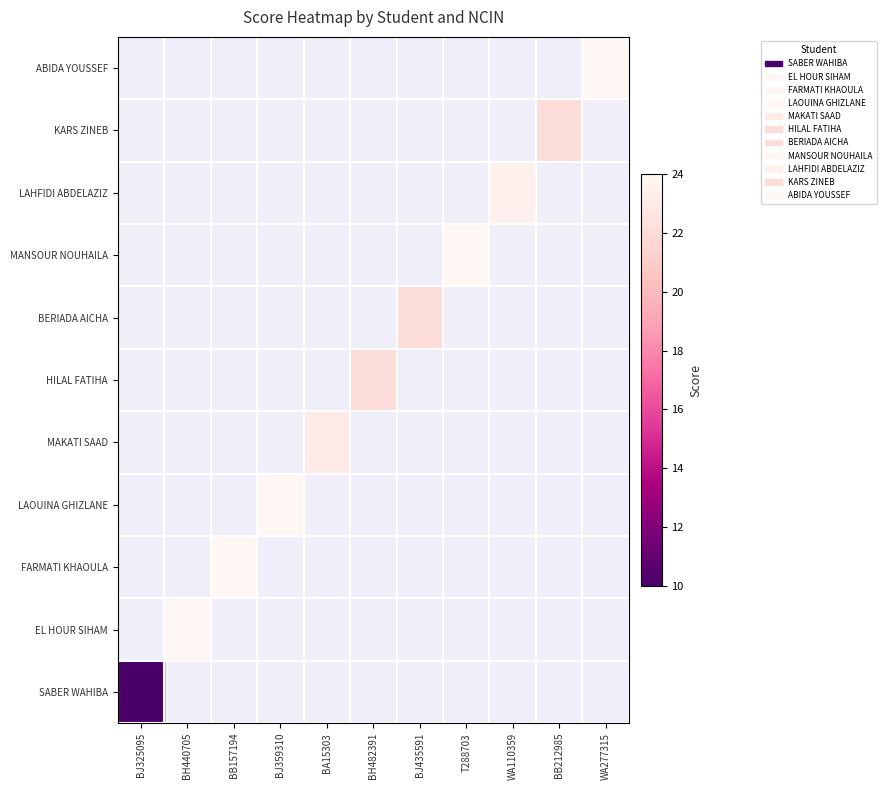

At how many categories does at least one series exceed 22?

7